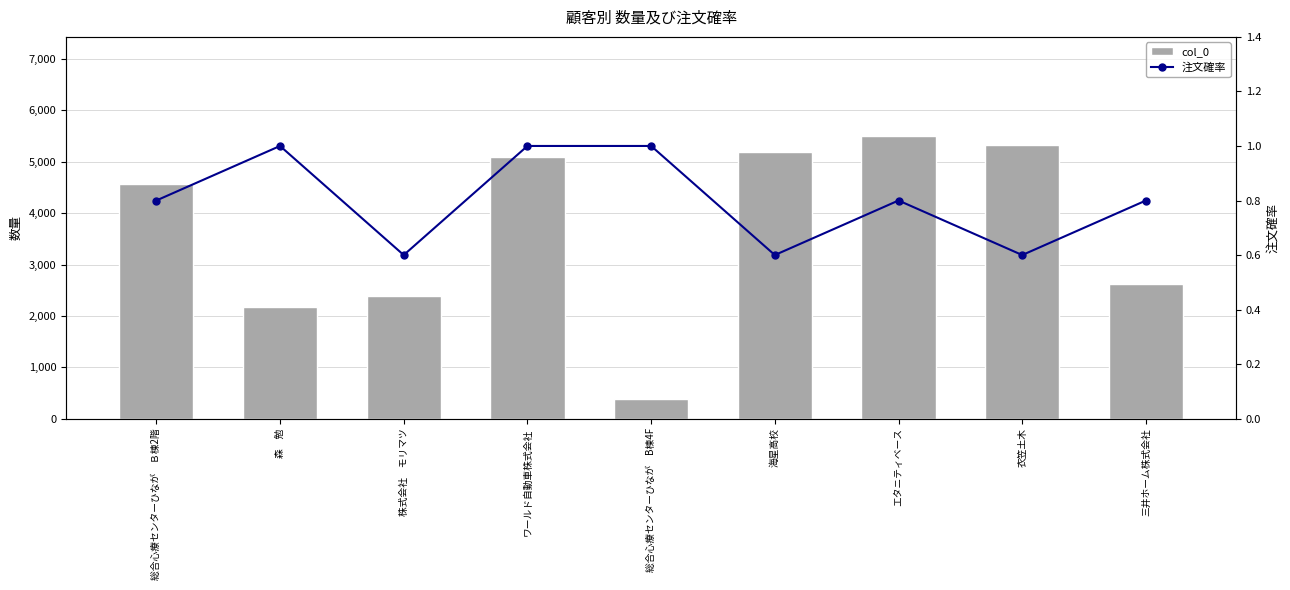

The col_0 series shows 2395.0 at 株式会社　モリマツ. True or false?

True